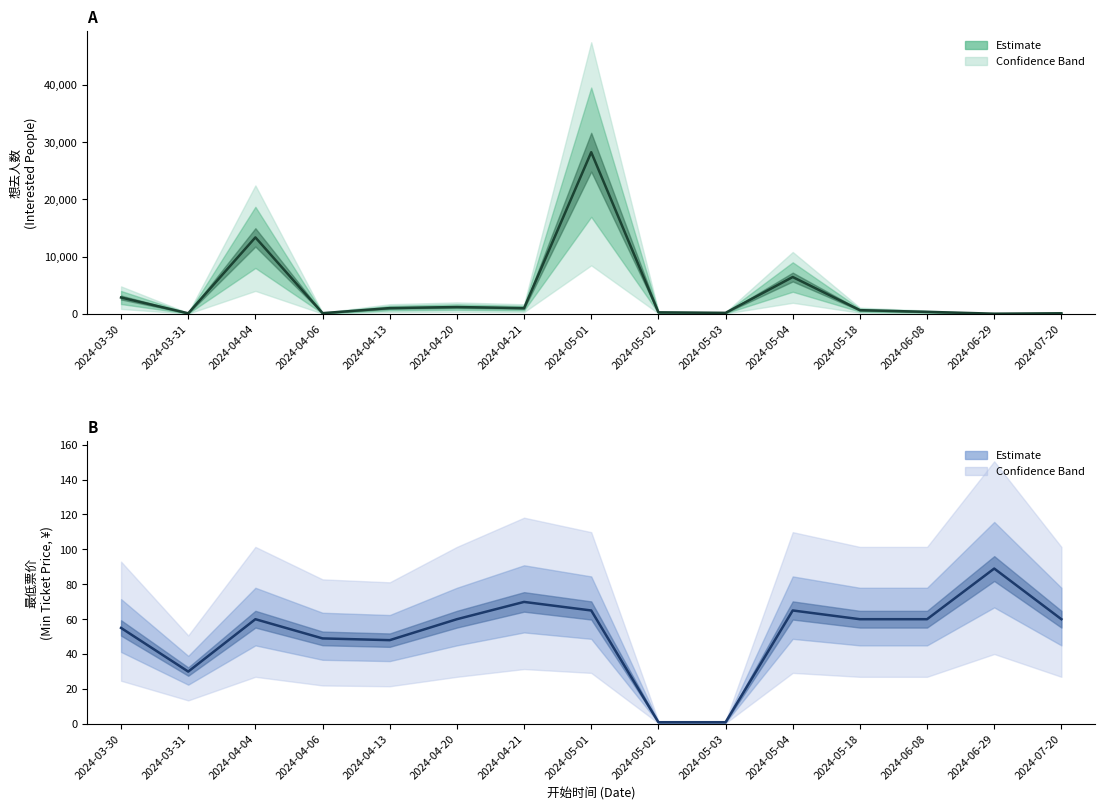

In 想去人数 (Estimate), how many points are higher than both neighbors (excluding endpoints)?

4